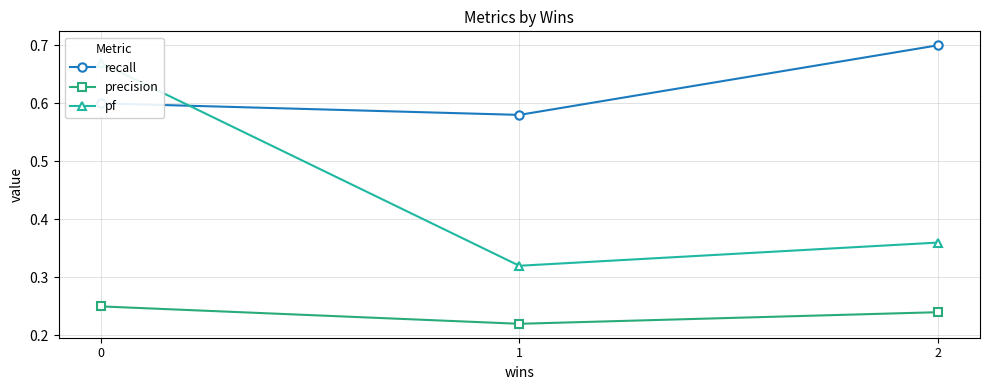

How many lines are shown in the chart?

3